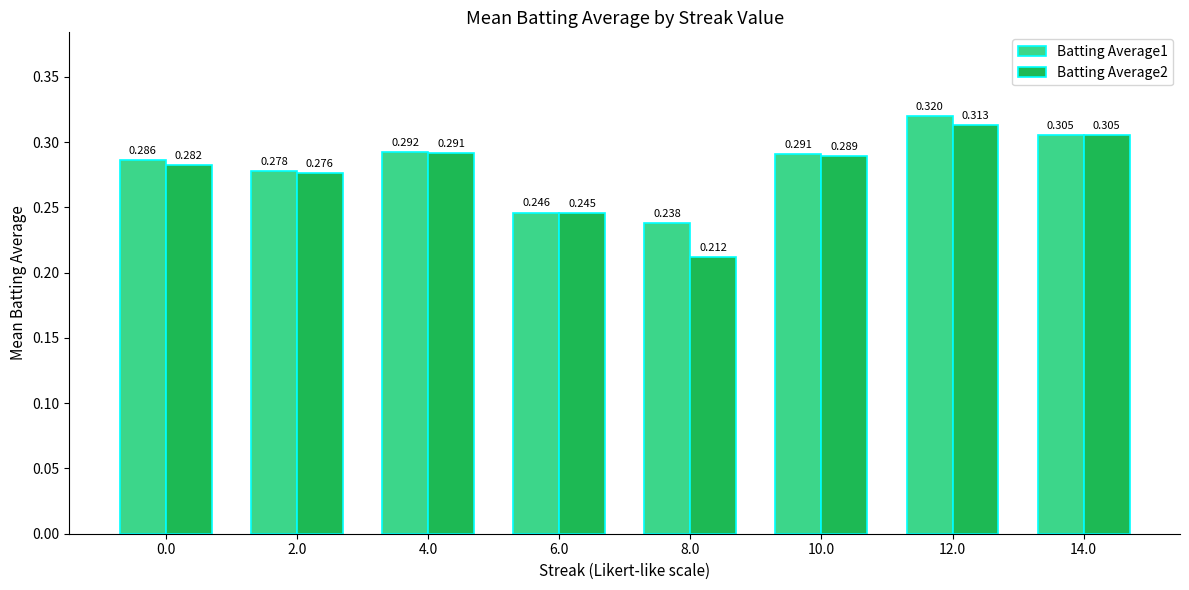

Which category has the lowest value in the Batting Average2 series?

8.0